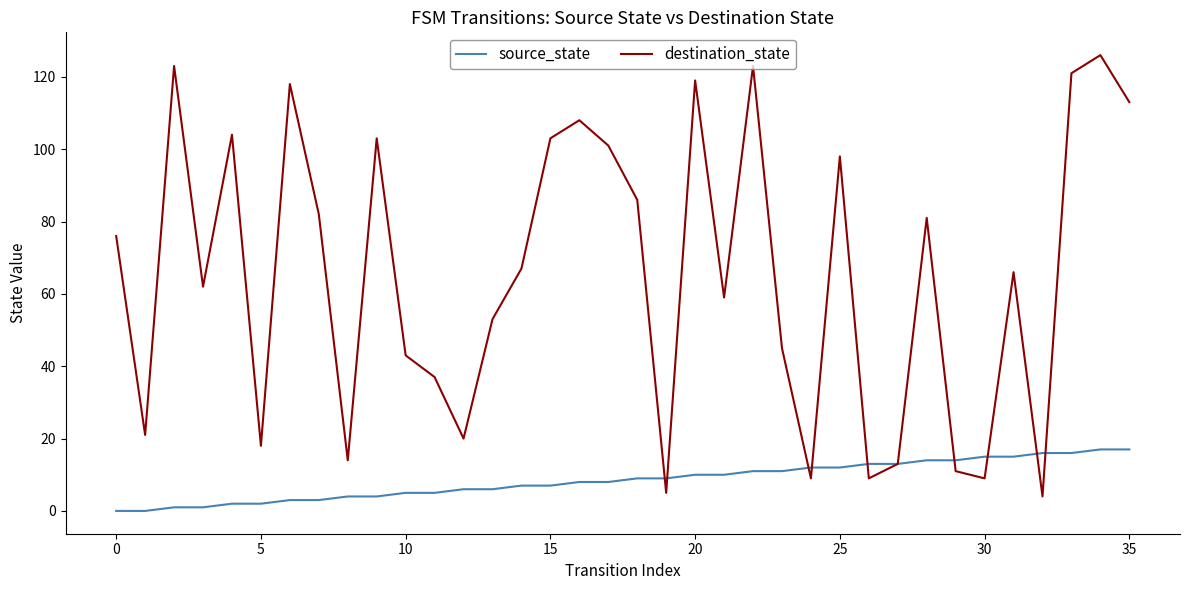

What is the greatest value displayed?

126